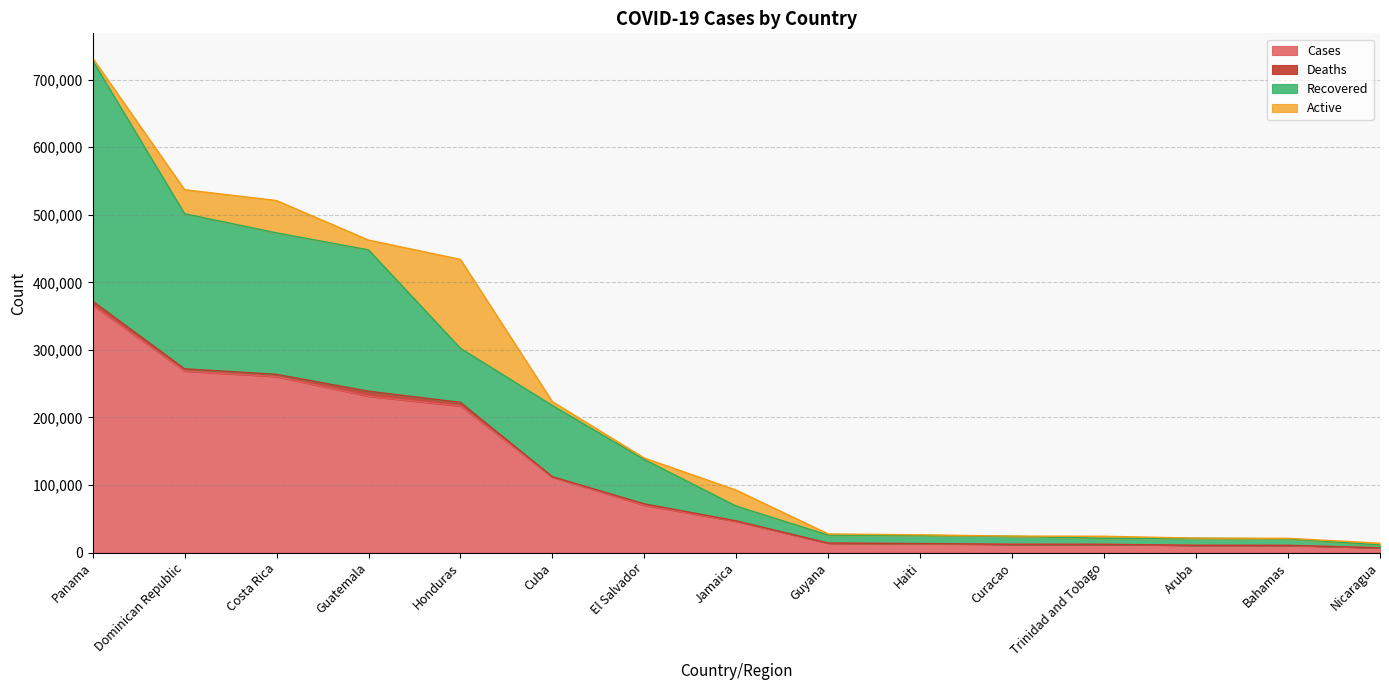

True or false: Recovered and Cases cross at least once.

False